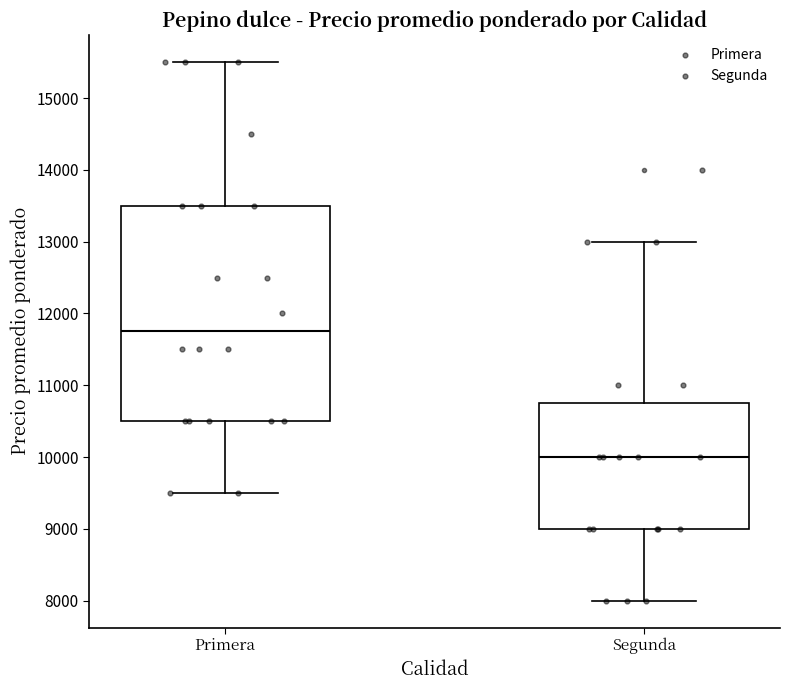

Where does the median line of the box for Segunda sit on the y-axis? The values are not printed on the chart, so give them approximately, as read against the axis.

10000